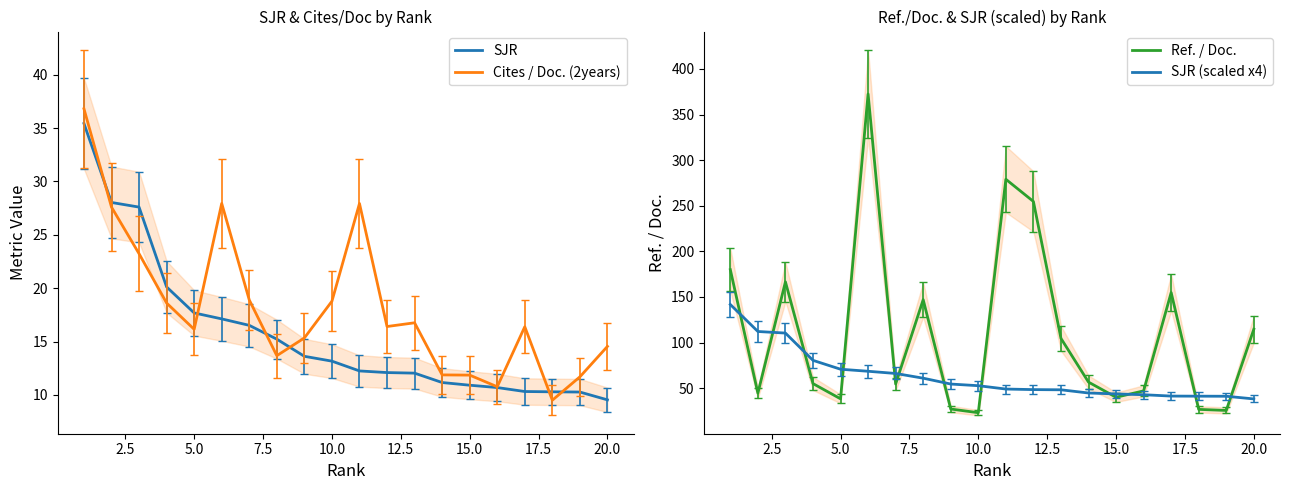

What is the maximum value for Ref. / Doc.?

372.5